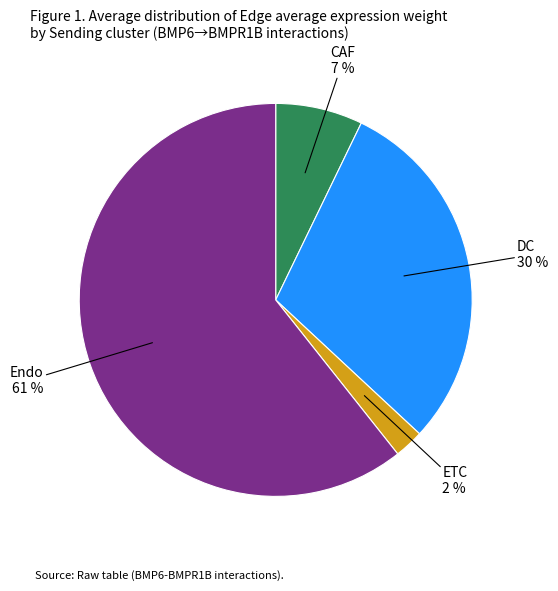

To the nearest percent, what is the average slice percentage?

25%